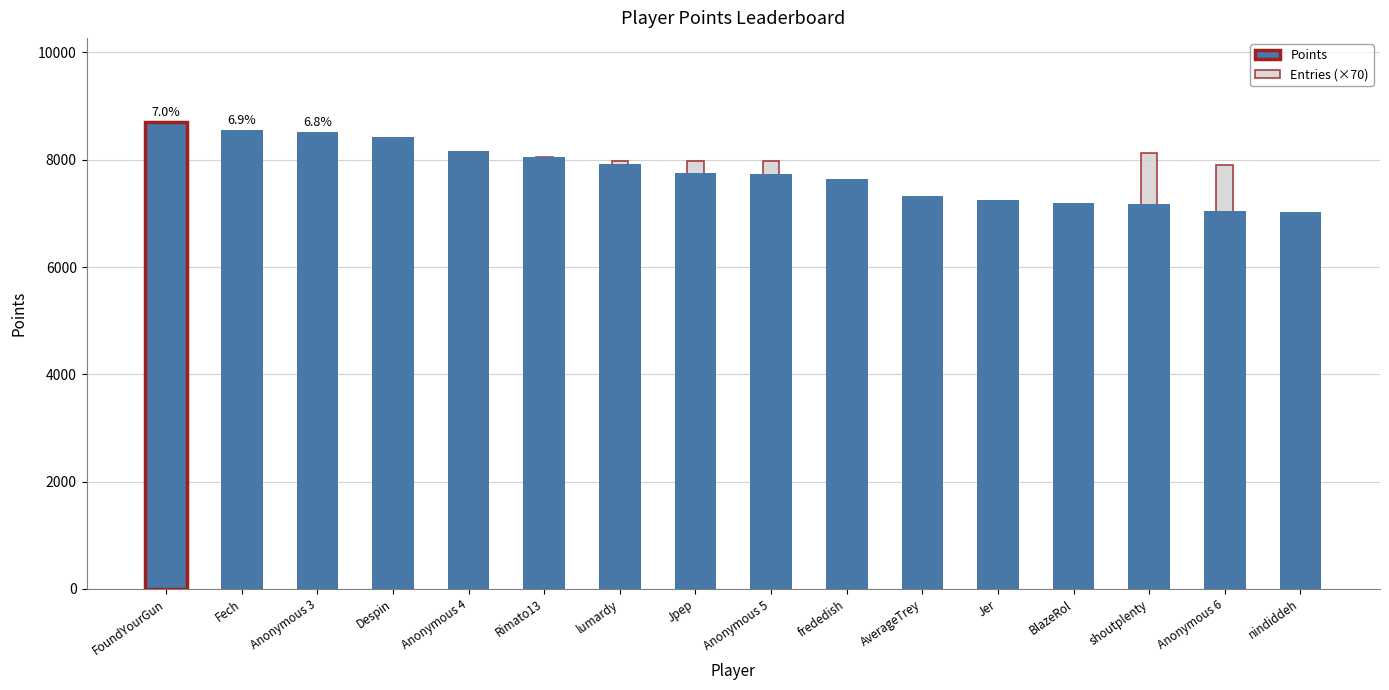

How many data points in Points are less than 7759?

8